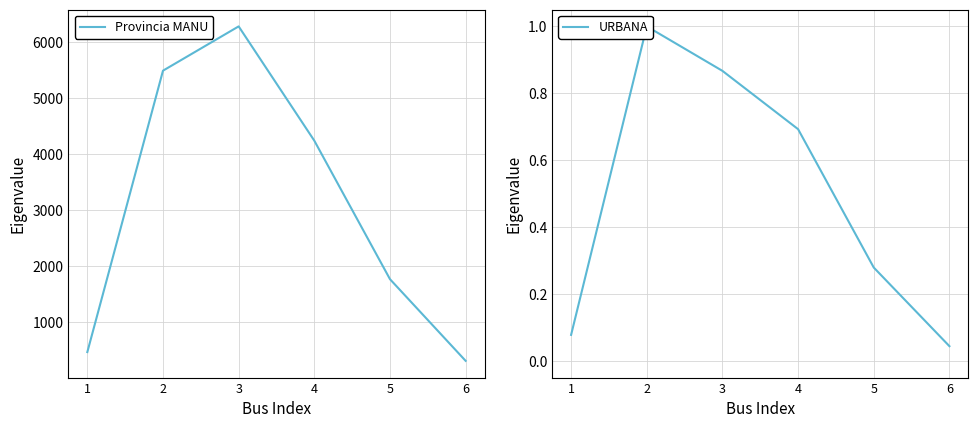

True or false: URBANA and Provincia MANU cross at least once.

False